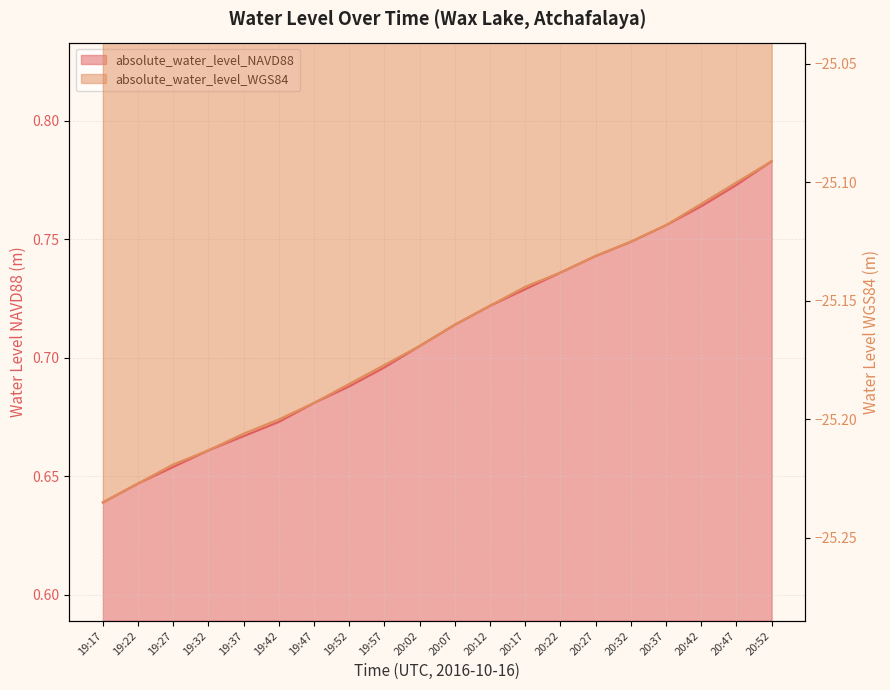

Which series has the largest total across all categories?

absolute_water_level_NAVD88